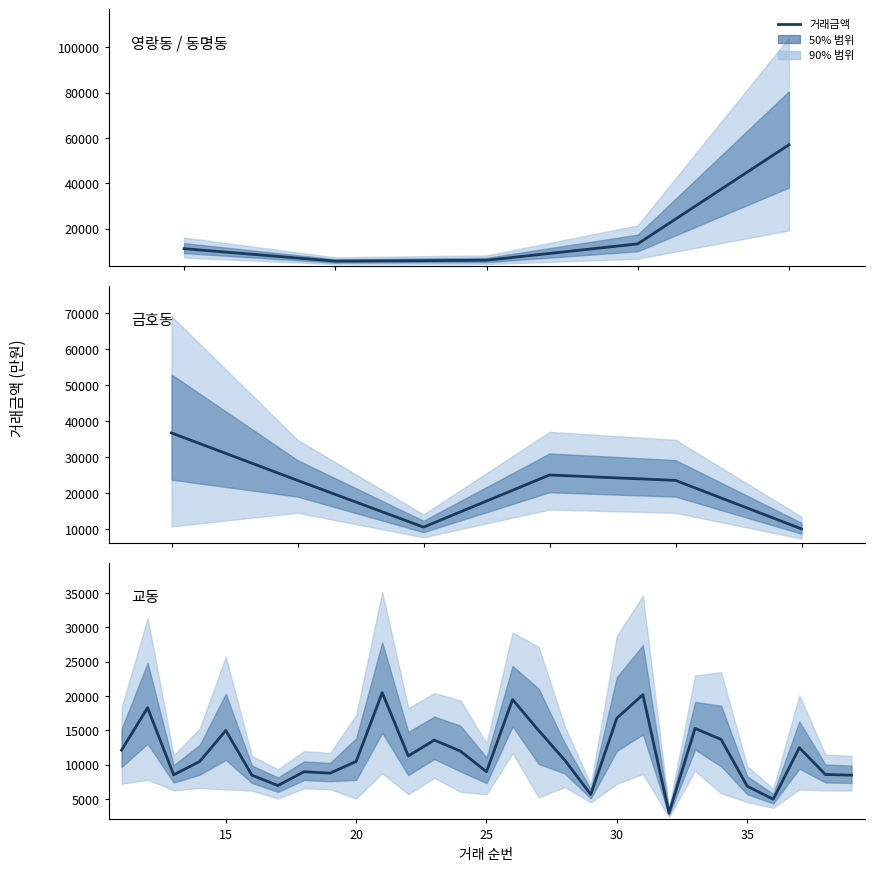

Reading right to left, extract all data points from this chart.

8500	8600	12500	5000	6900	13700	15300	3000	20200	16800	5700	10700	15000	19500	9000	12000	13600	11300	20500	10500	8800	9000	7000	8500	15000	10500	8550	18300	12150